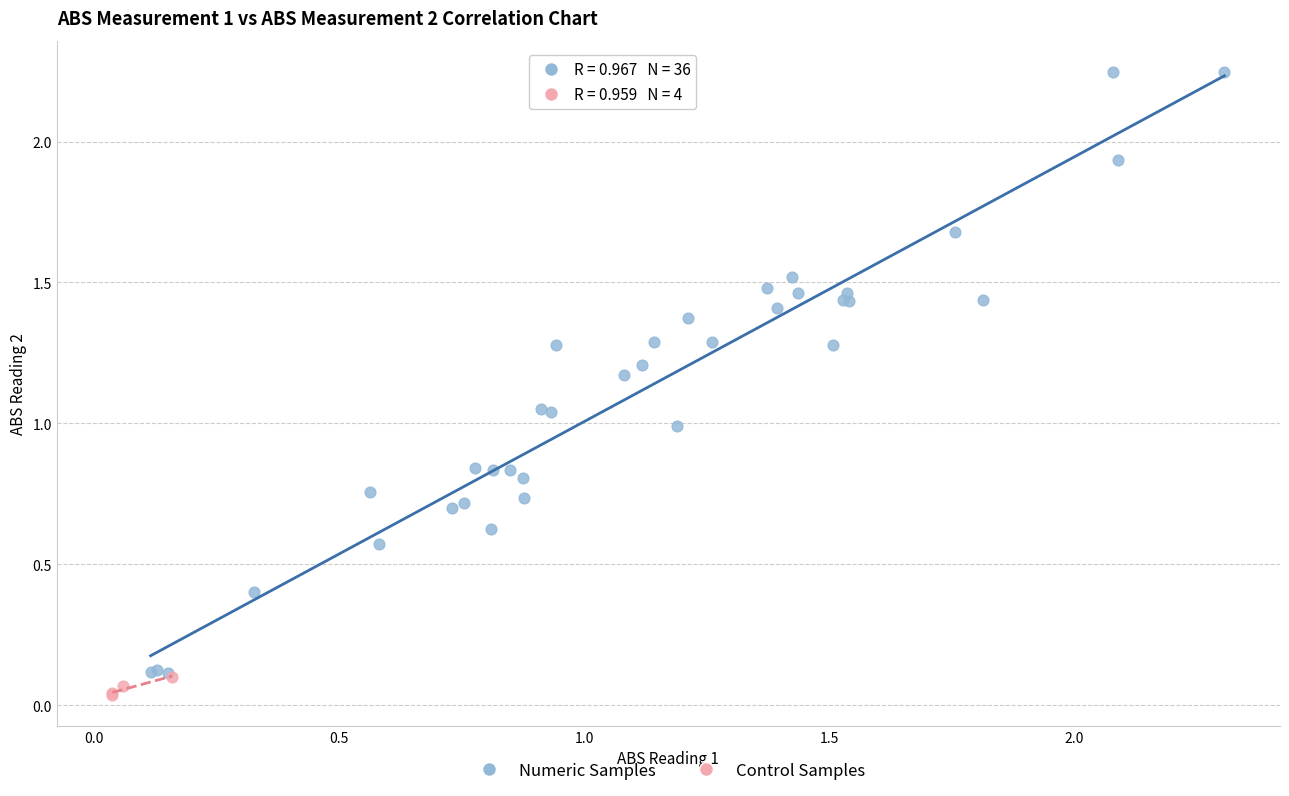

Which series reaches the maximum Y coordinate?

Numeric Samples